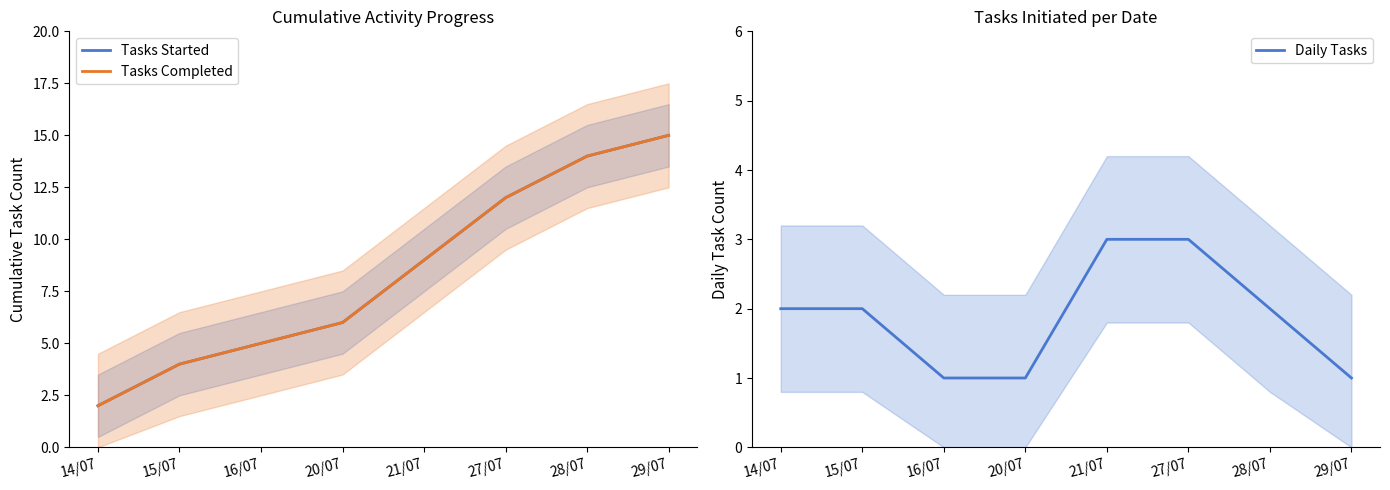

How many values in the Tasks Started series are below 9?

4